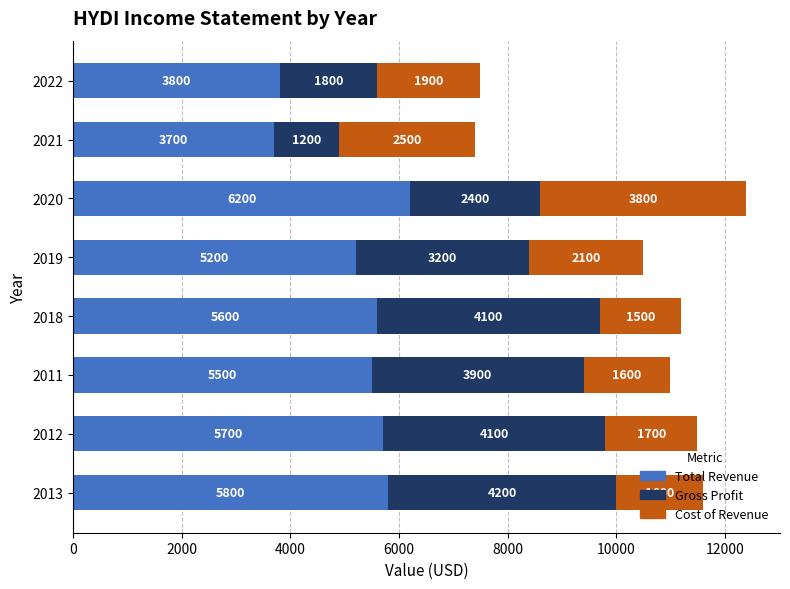

The Total Revenue series shows 5600 at 2018. True or false?

True